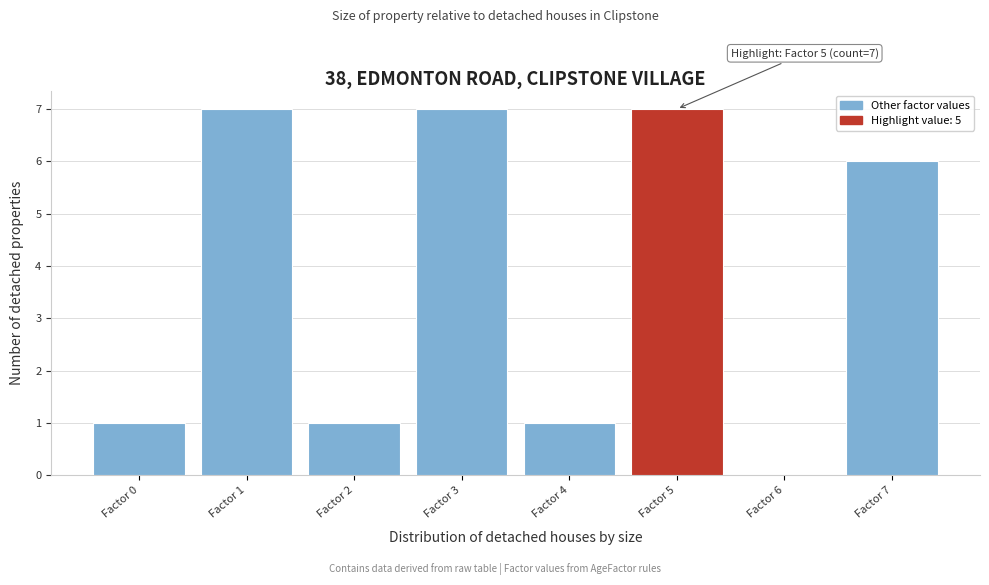

What is the sum of all values?

30